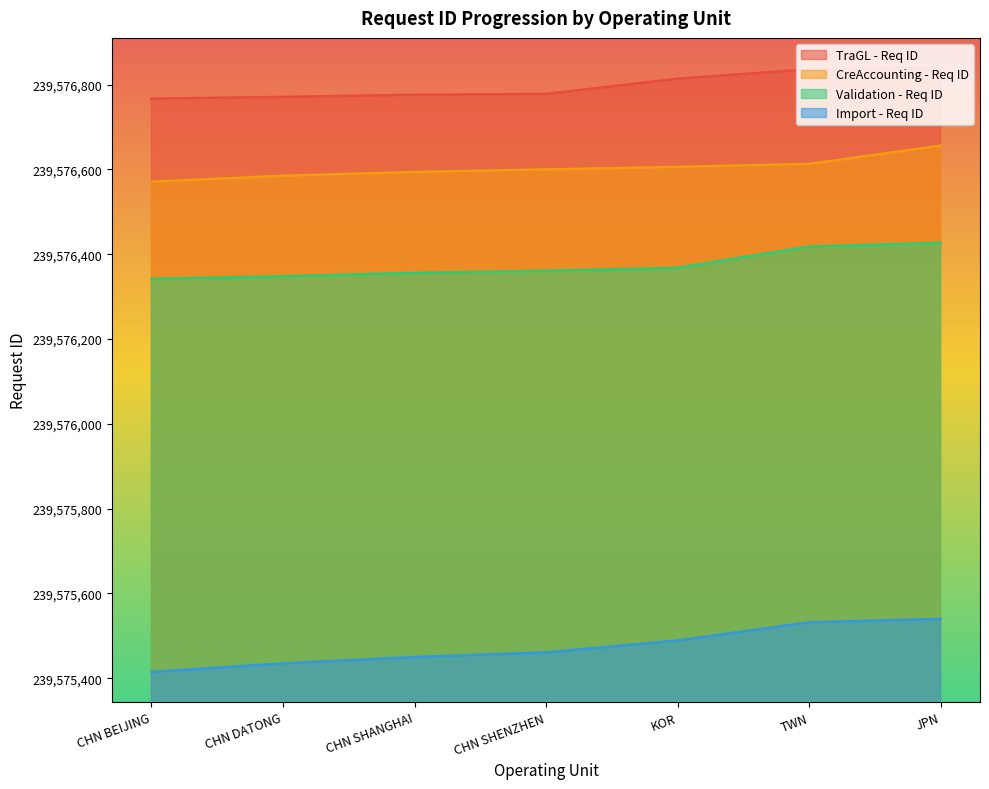

True or false: CreAccounting - Req ID and TraGL - Req ID intersect in this chart.

False